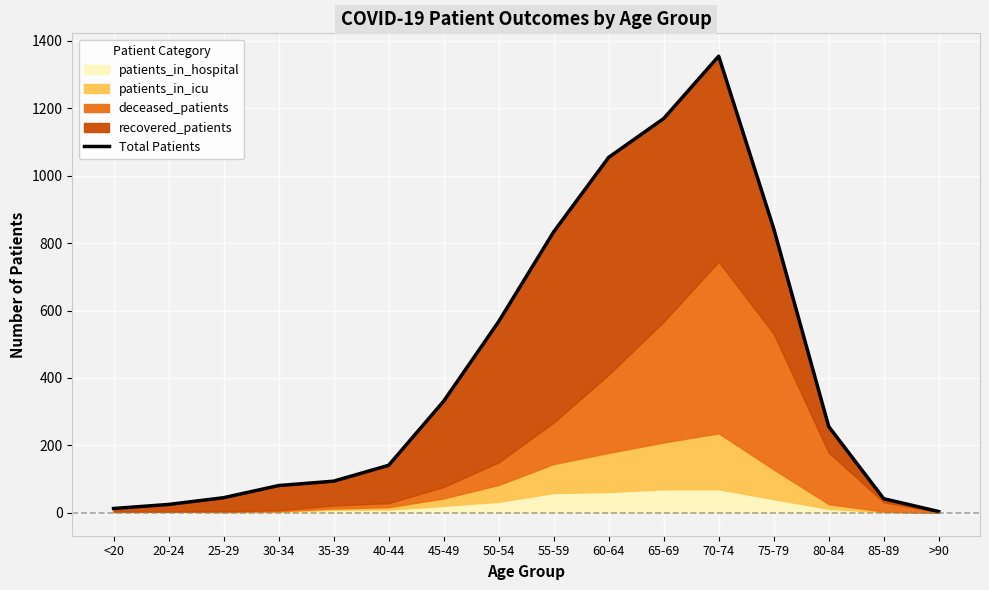

Is it true that the value at >90 is 4?

True